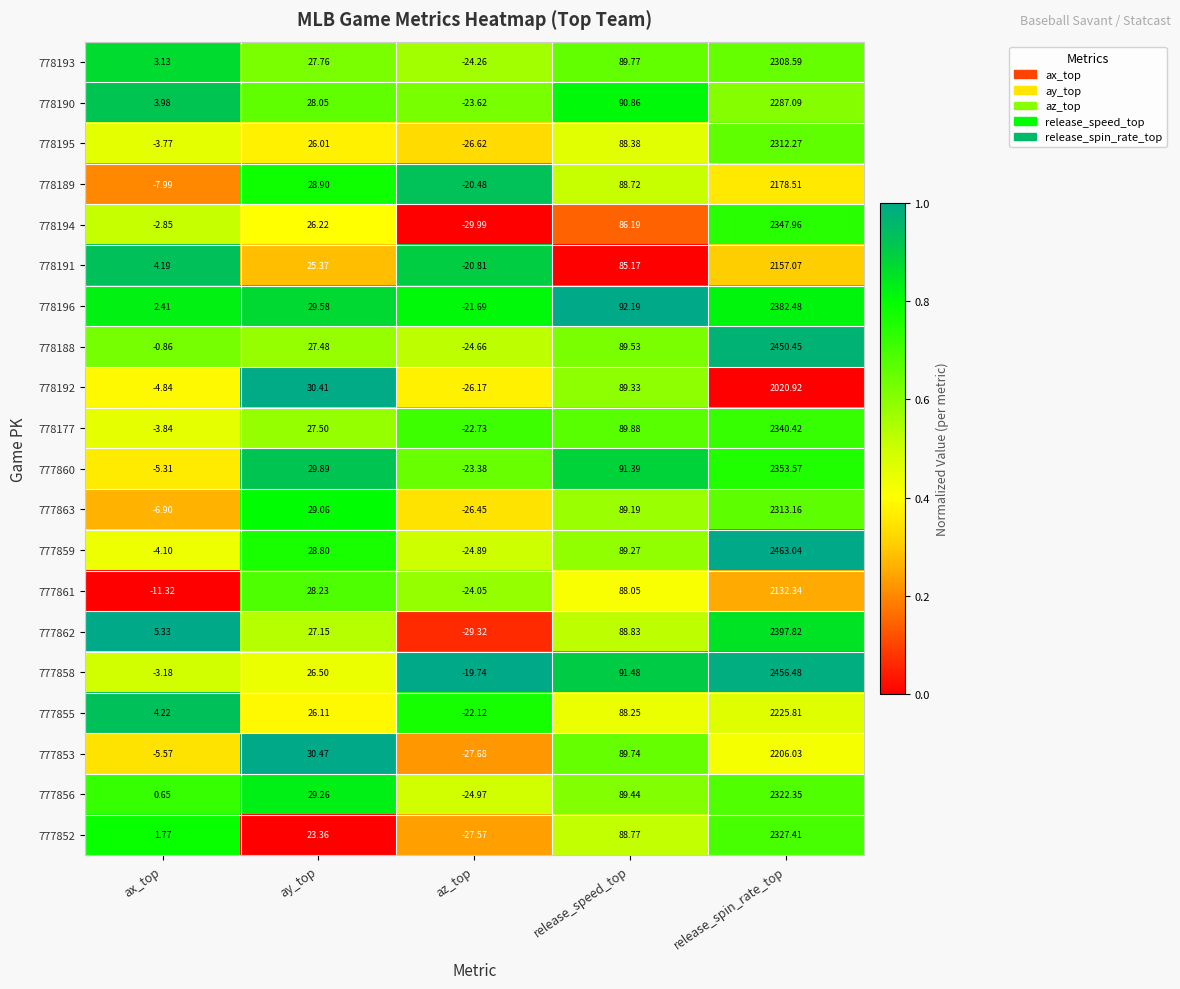

At which label does 777862 reach its minimum?

az_top